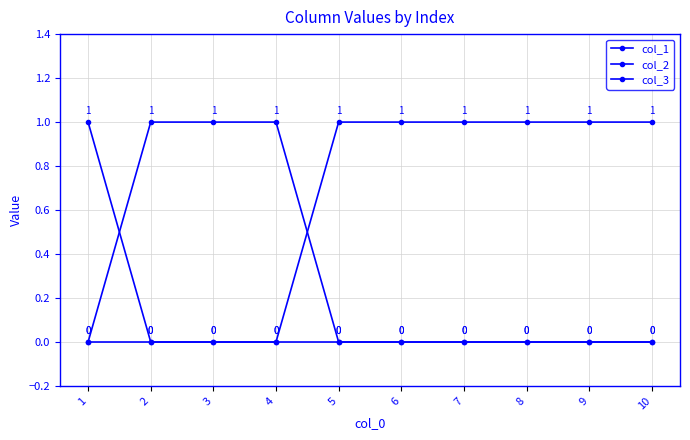

Where is col_2 nearest to the value 0?

1